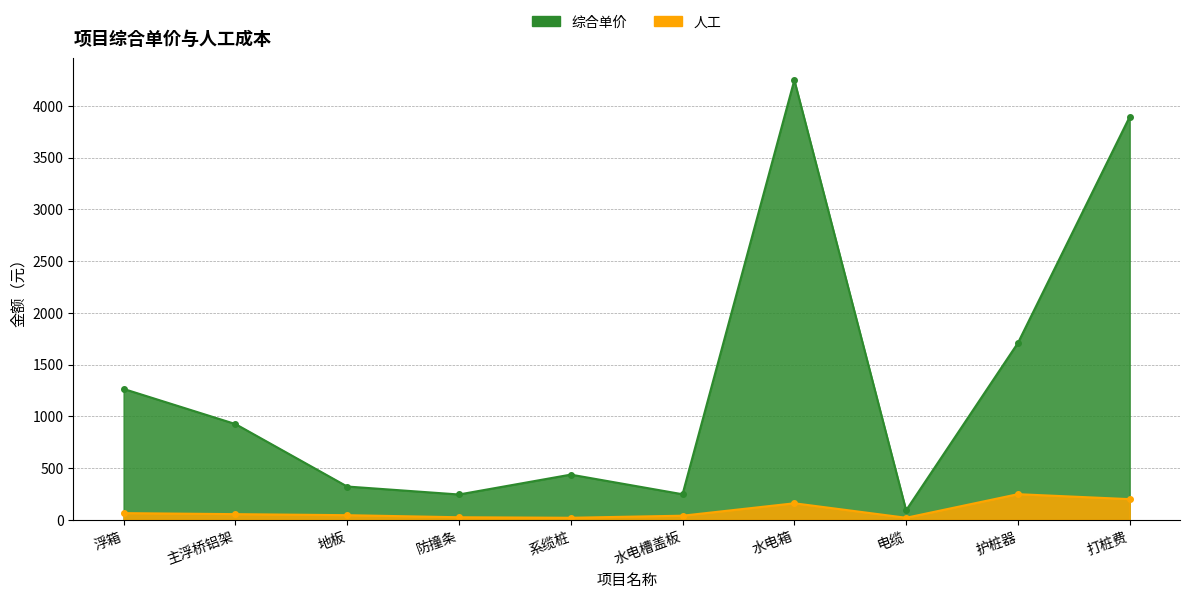

How many interior local valleys does the 人工 series have?

2